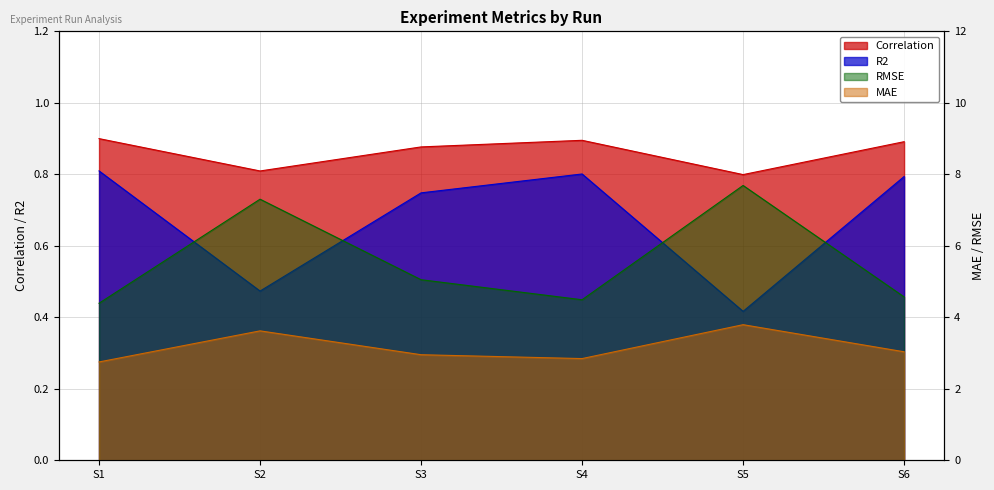

How many lines are shown in the chart?

4